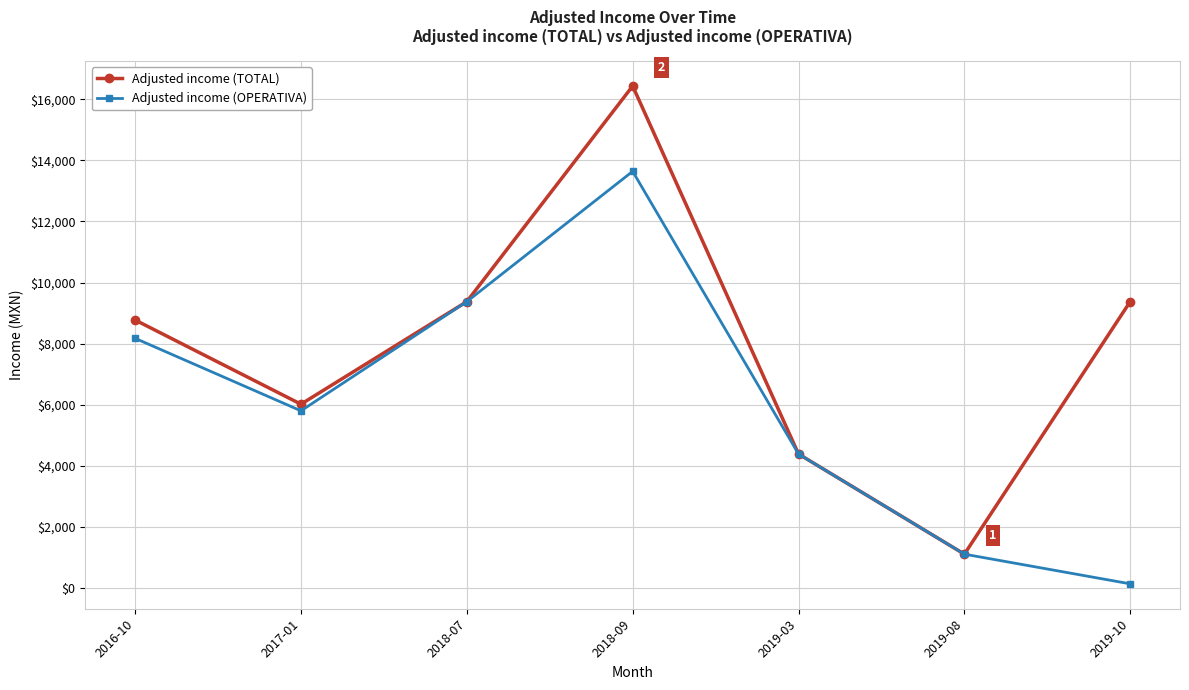

What are all the series names shown in the legend?

Adjusted income (TOTAL), Adjusted income (OPERATIVA)